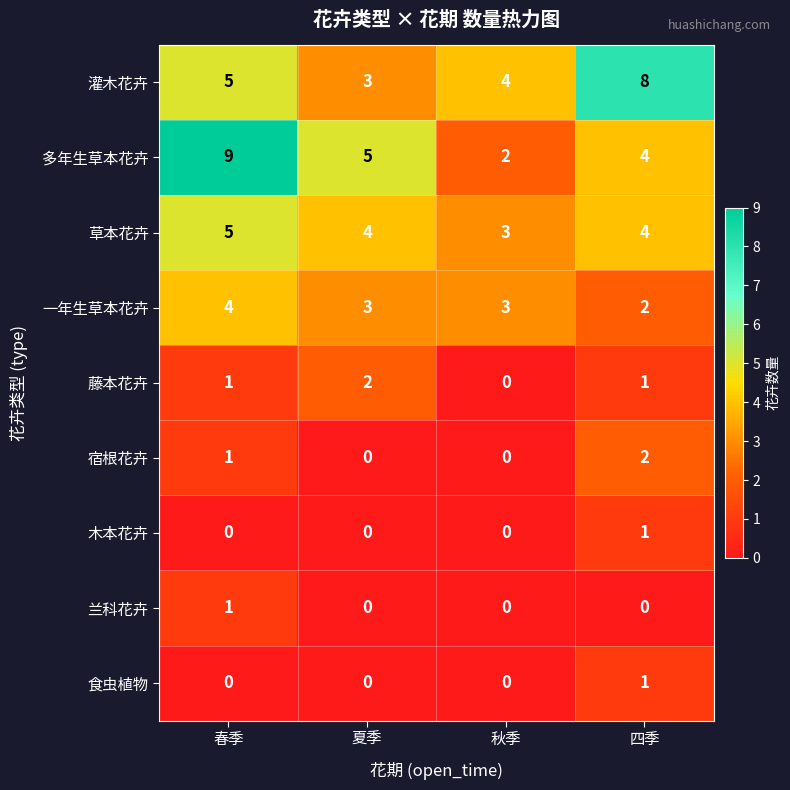

What is the approximate value of 灌木花卉 at 秋季?

4